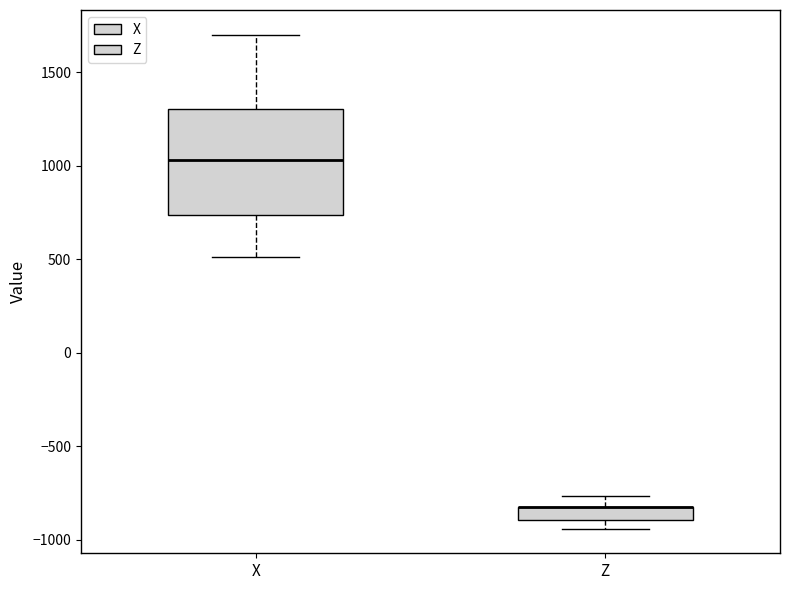

Where does the lower whisker of the box for X end on the y-axis? The values are not printed on the chart, so give them approximately, as read against the axis.

500